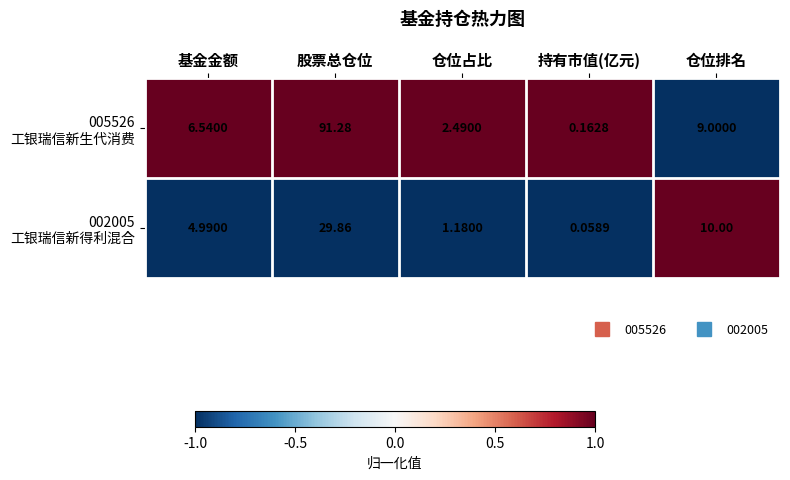

Which category has the highest value across all series?

股票总仓位